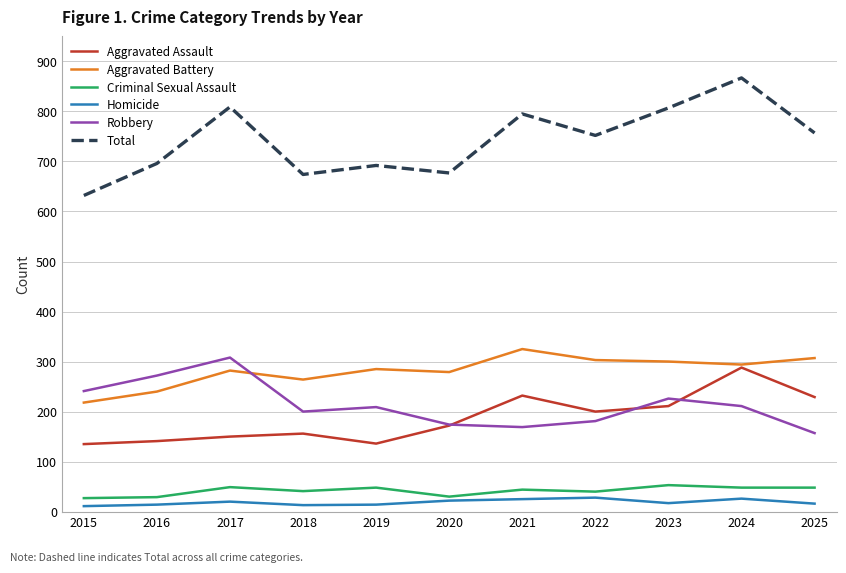

At how many categories does at least one series exceed 547?

11